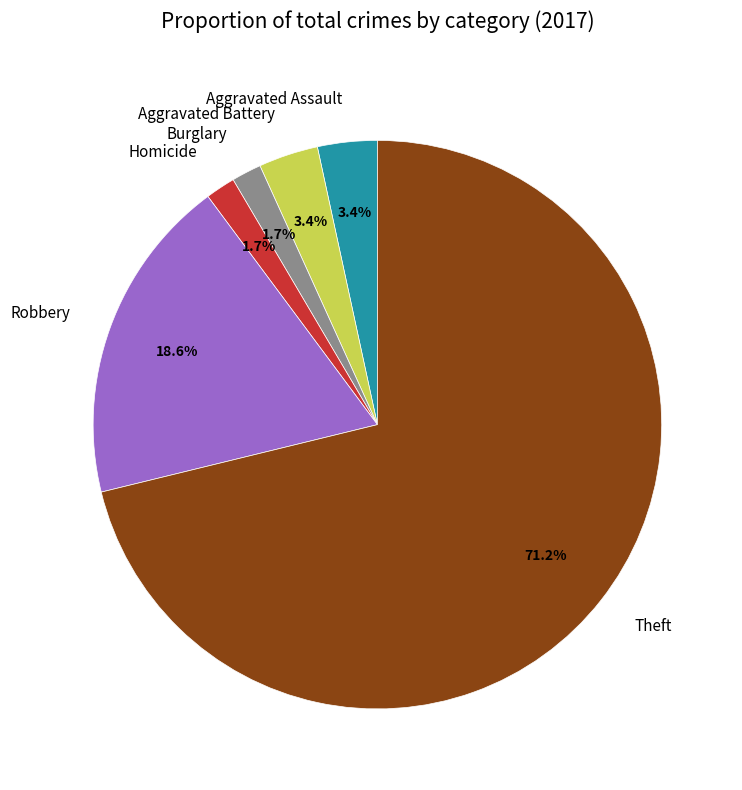

How many slices are in this pie chart?

6